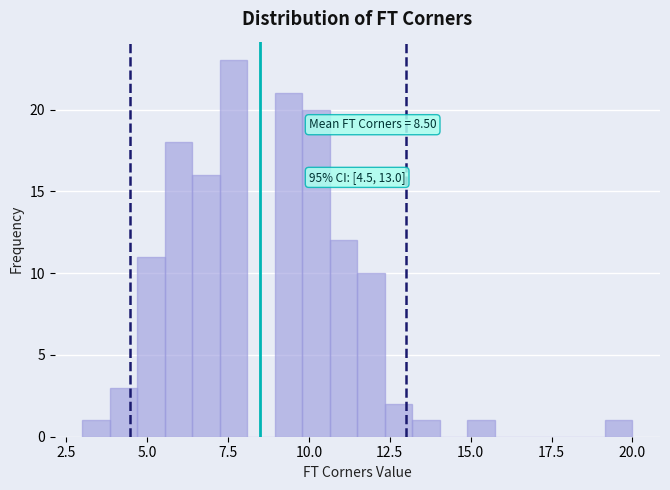

Read against the x-axis, roughly where is the centre of the tallest bar?

7.5